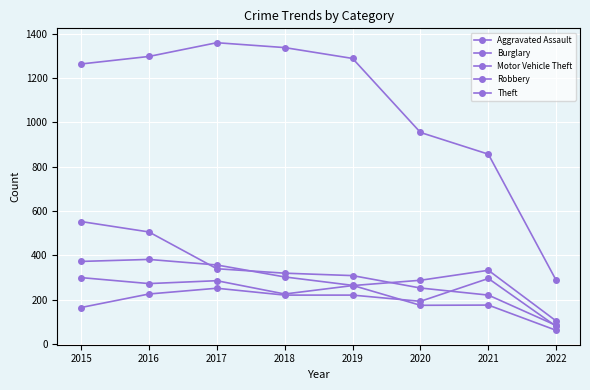

Between 2016 and 2015, which is larger?

2016